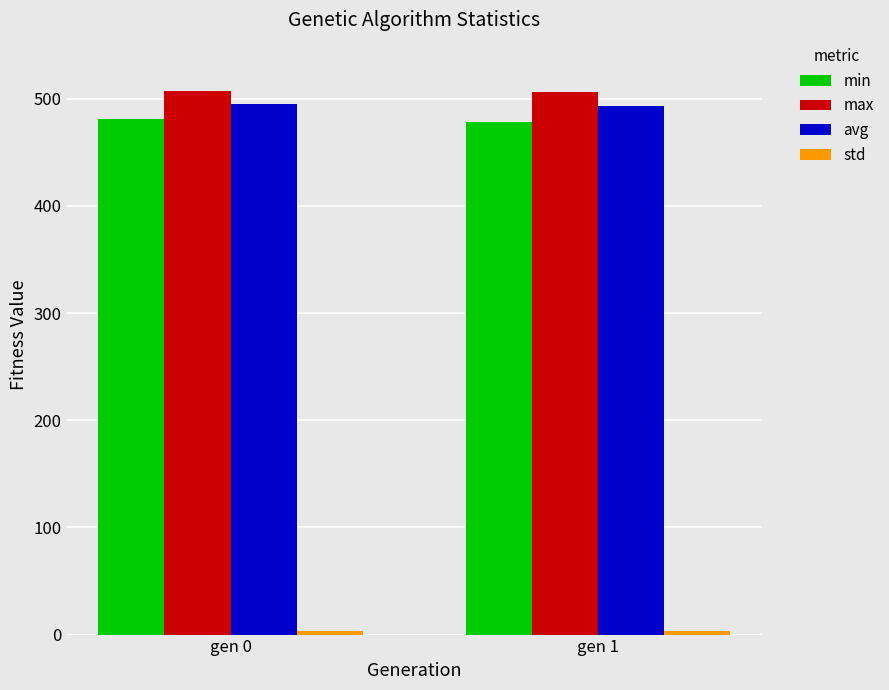

What is the average value of the max series?

506.5